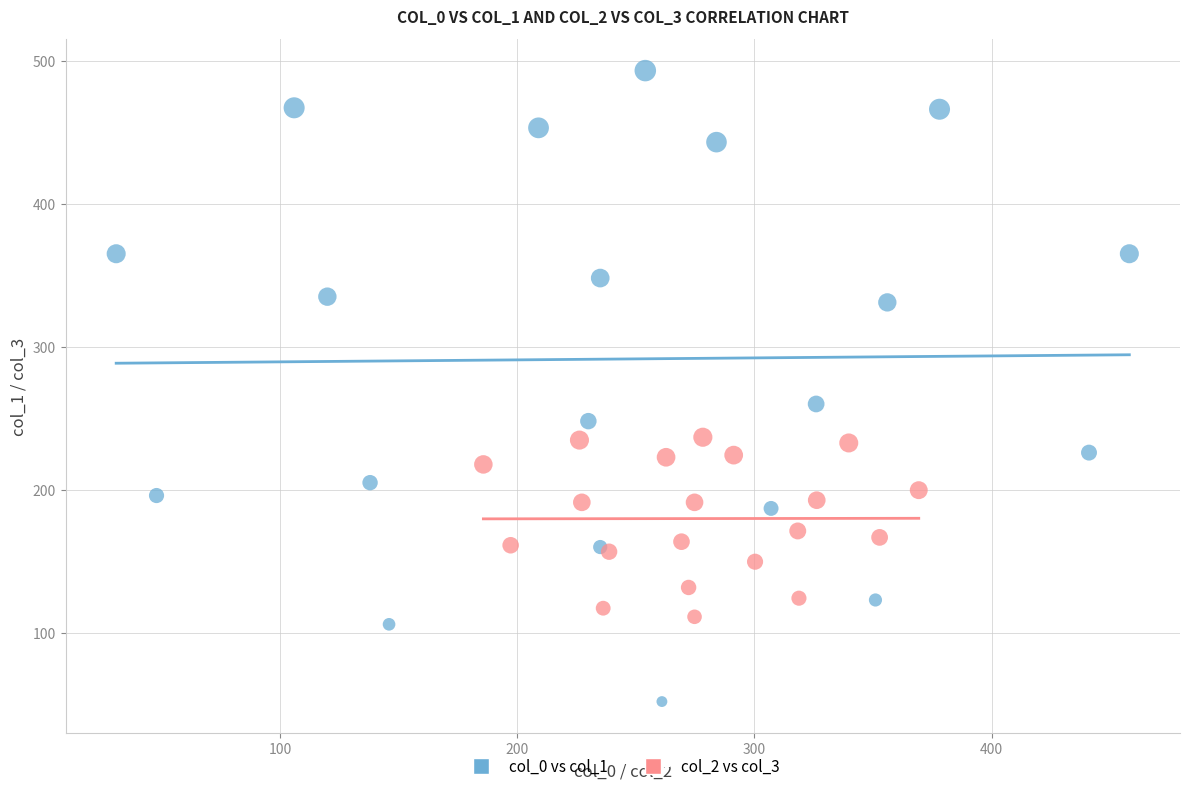

Which series has the widest spread of Y values?

col_0 vs col_1